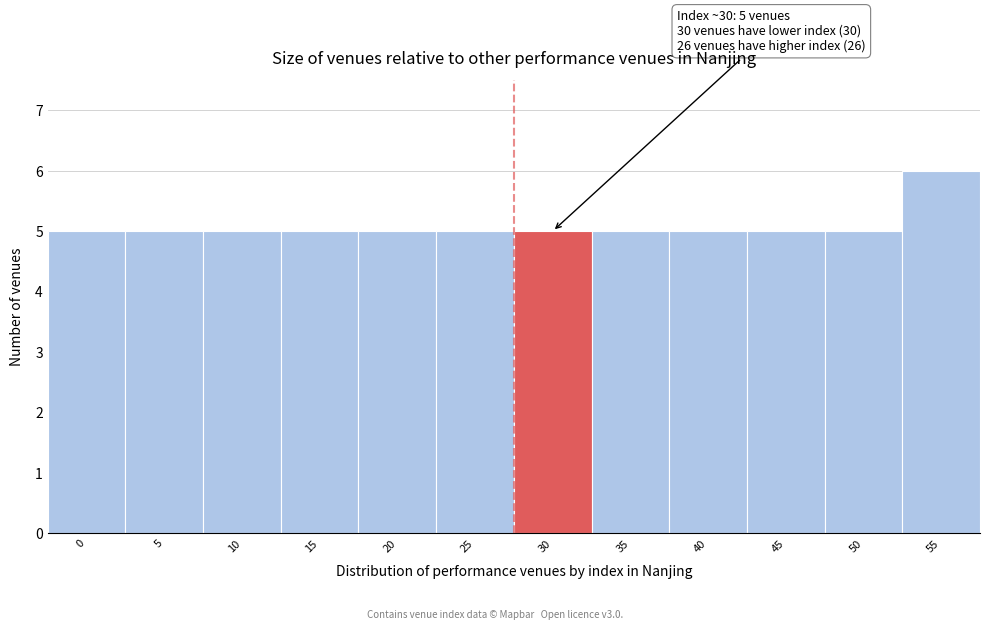

Reading left to right, what are all the values shown in this chart?

0=5	5=5	10=5	15=5	20=5	25=5	30=5	35=5	40=5	45=5	50=5	55=6